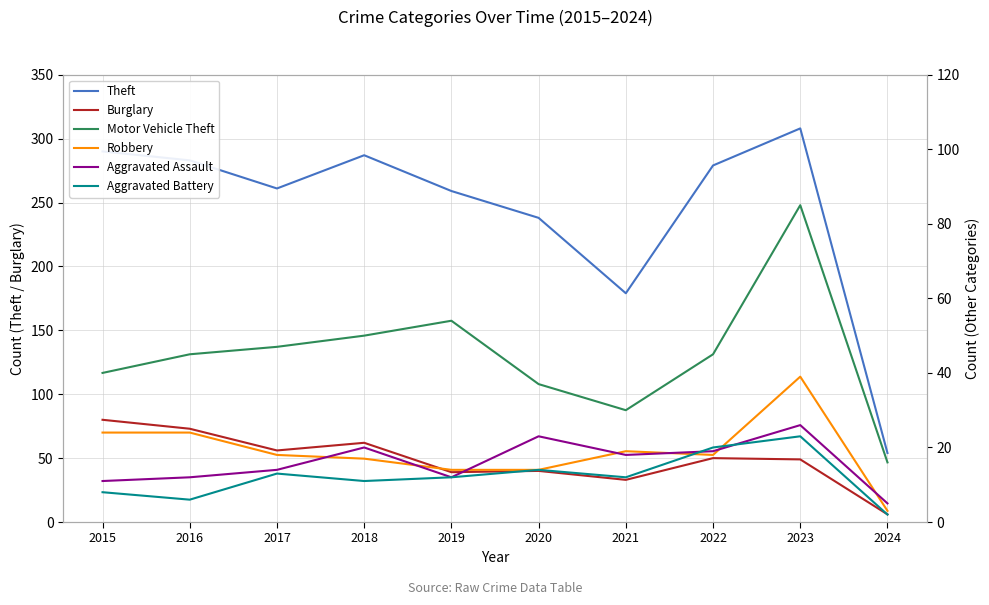

Reading left to right, list all the values displayed in this chart.

Theft: 290	283	261	287	259	238	179	279	308	54
Burglary: 80	73	56	62	39	40	33	50	49	6
Motor Vehicle Theft: 40	45	47	50	54	37	30	45	85	16
Robbery: 24	24	18	17	14	14	19	18	39	3
Aggravated Assault: 11	12	14	20	12	23	18	19	26	5
Aggravated Battery: 8	6	13	11	12	14	12	20	23	2